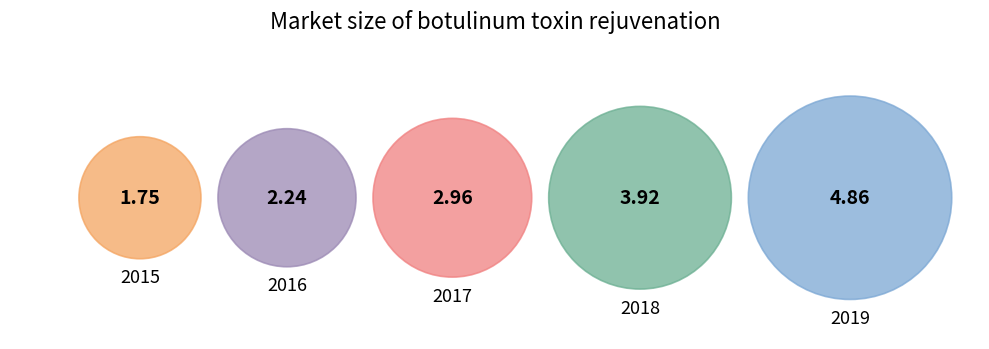

Which category has the smallest portion of the pie?

2015